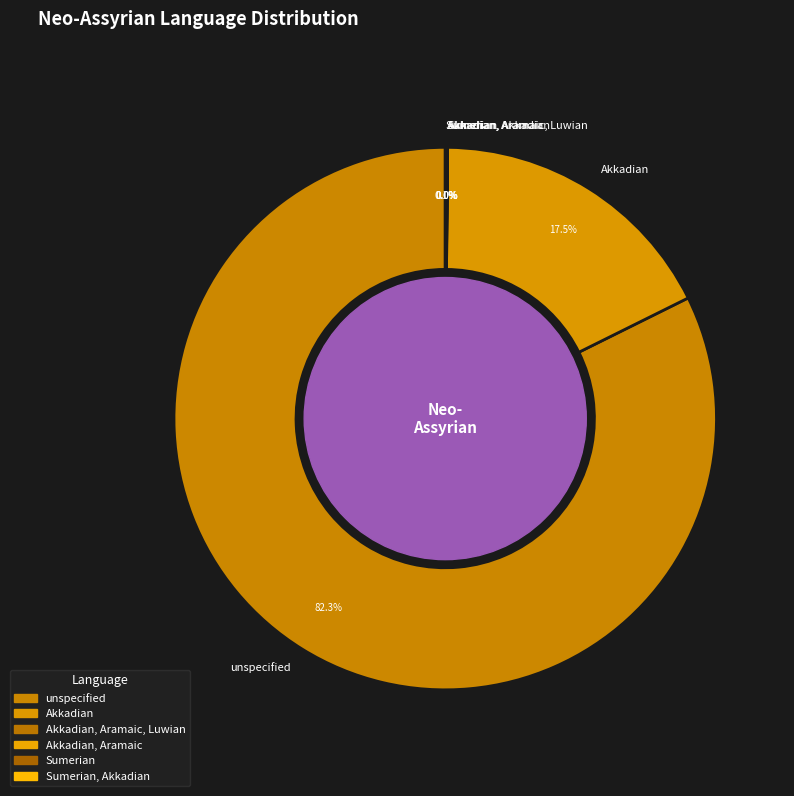

Is there a majority slice in this chart?

Yes